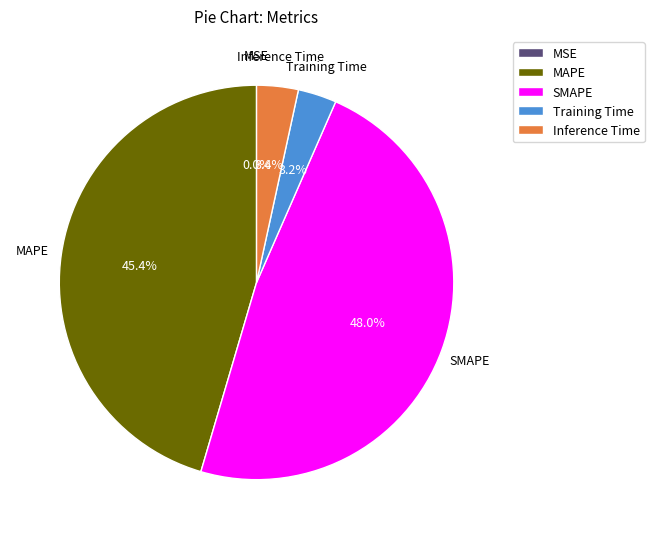

To the nearest percent, what is the average slice percentage?

20%